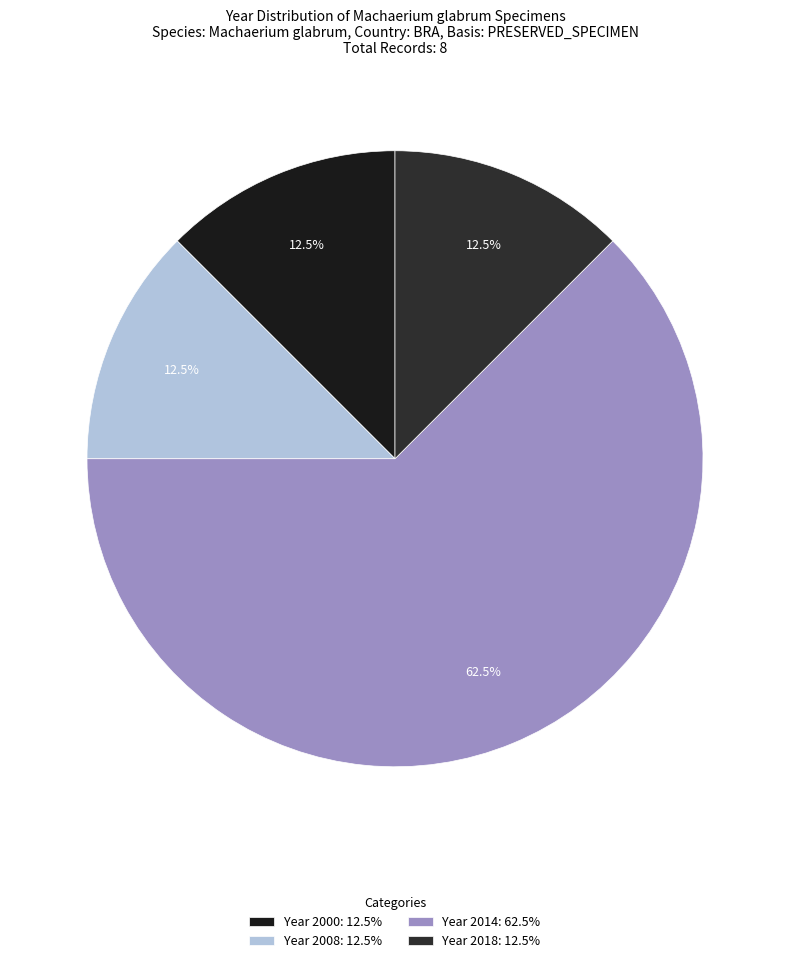

Count the number of slices in the pie.

4